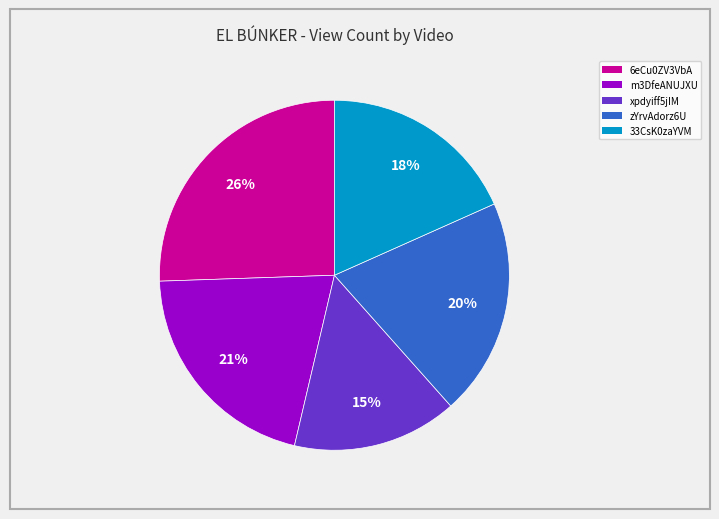

Is 6eCu0ZV3VbA the majority of the pie?

No